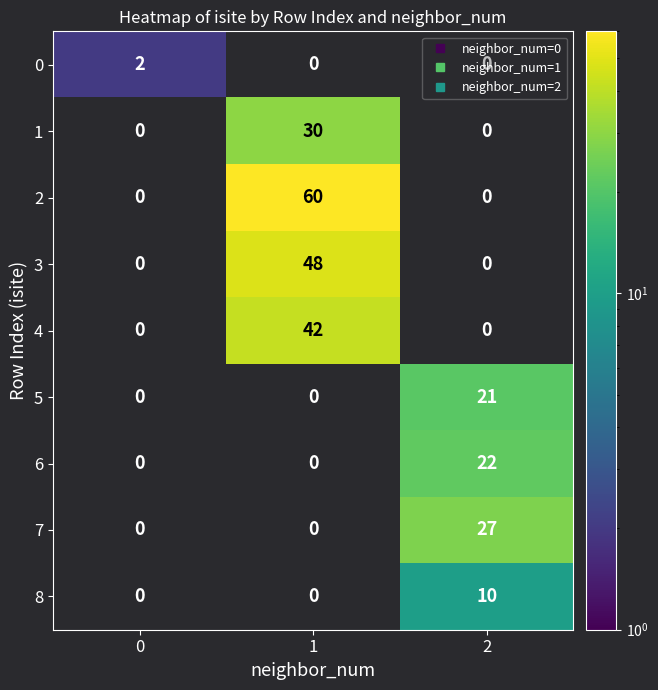

Which series has the largest total across all categories?

2